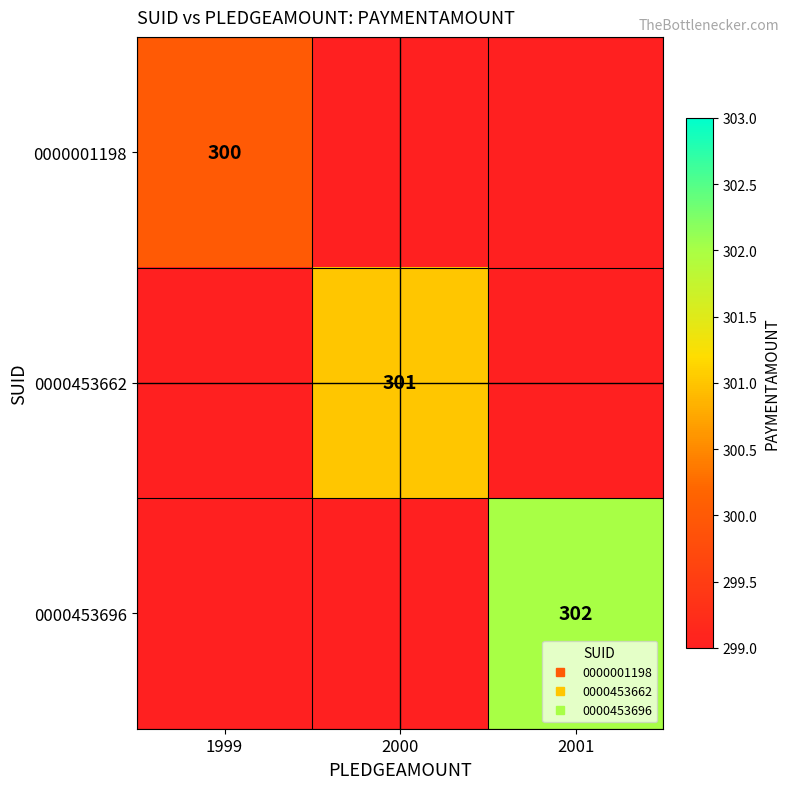

What is the difference between the highest and lowest values at 2000?

301